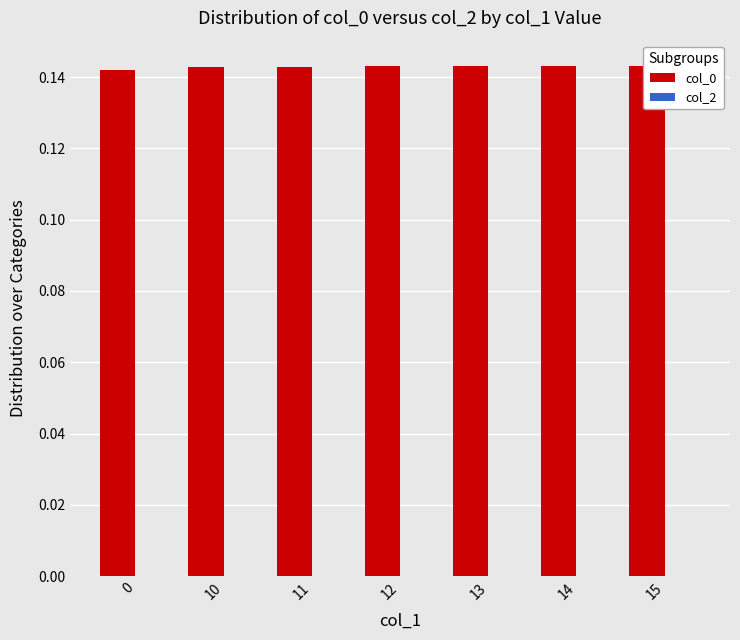

What are all the series names shown in the legend?

col_0, col_2